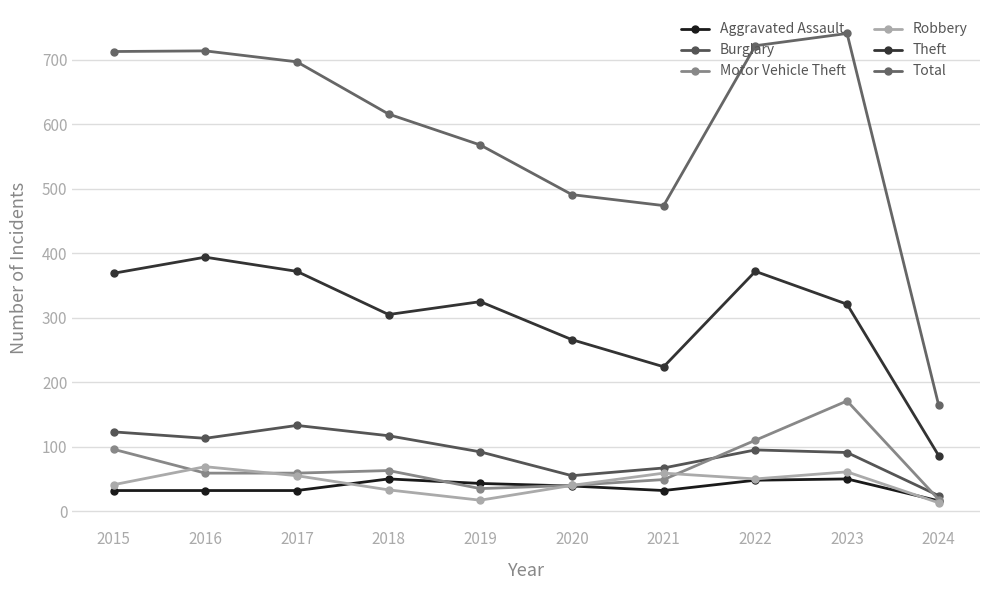

What is the lowest value of the Total series?

164